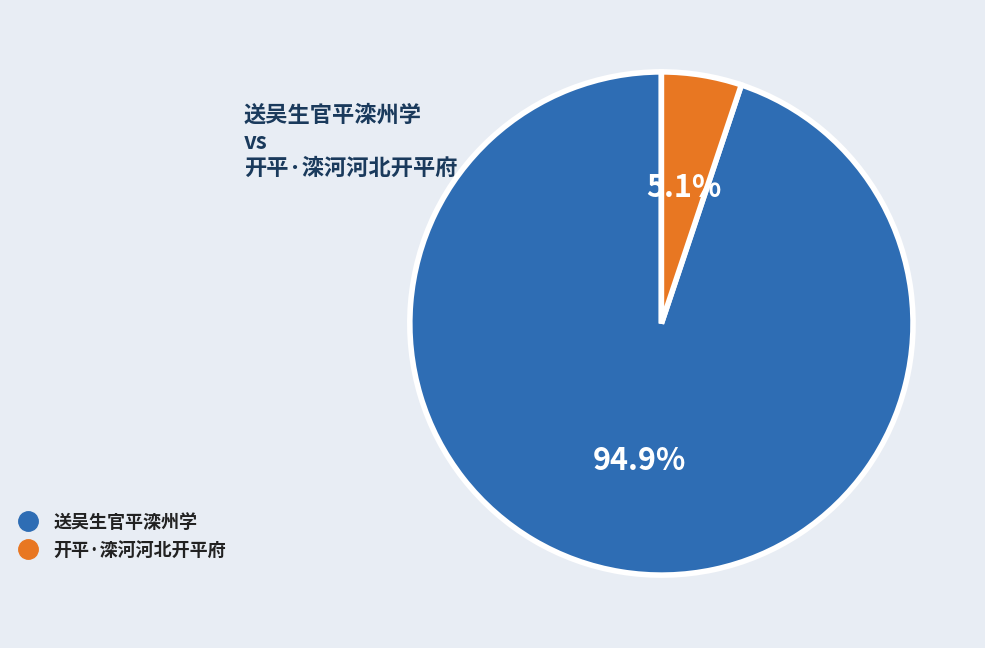

Rank the categories by value from highest to lowest.

送吴生官平滦州学, 开平·滦河河北开平府